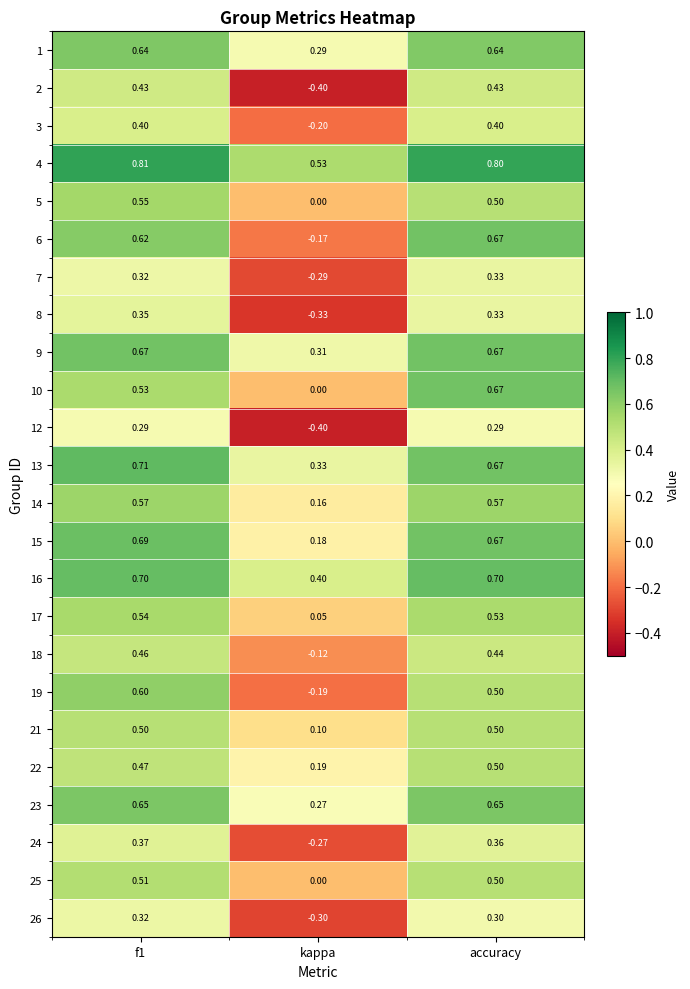

At which label is 25 closest to 0?

kappa